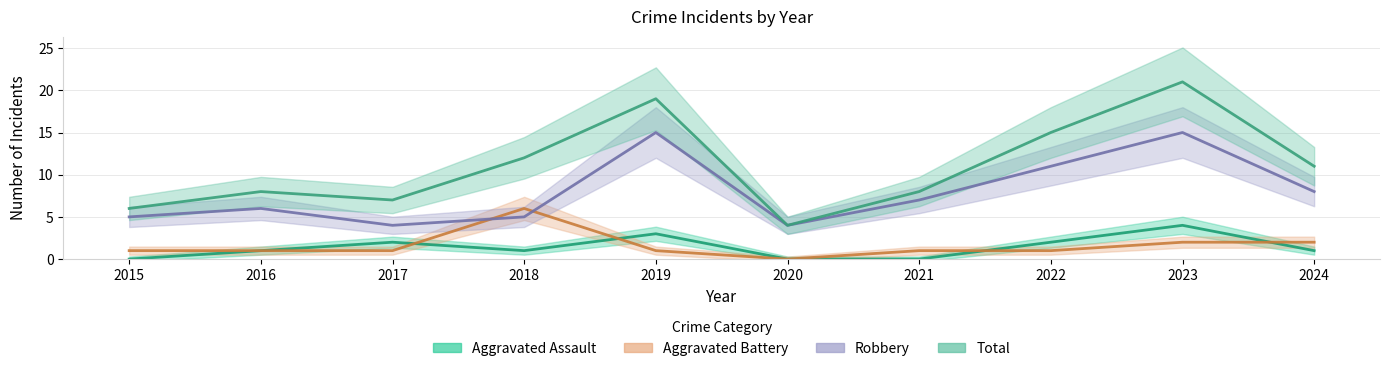

How many values in Aggravated Assault are above zero?

7